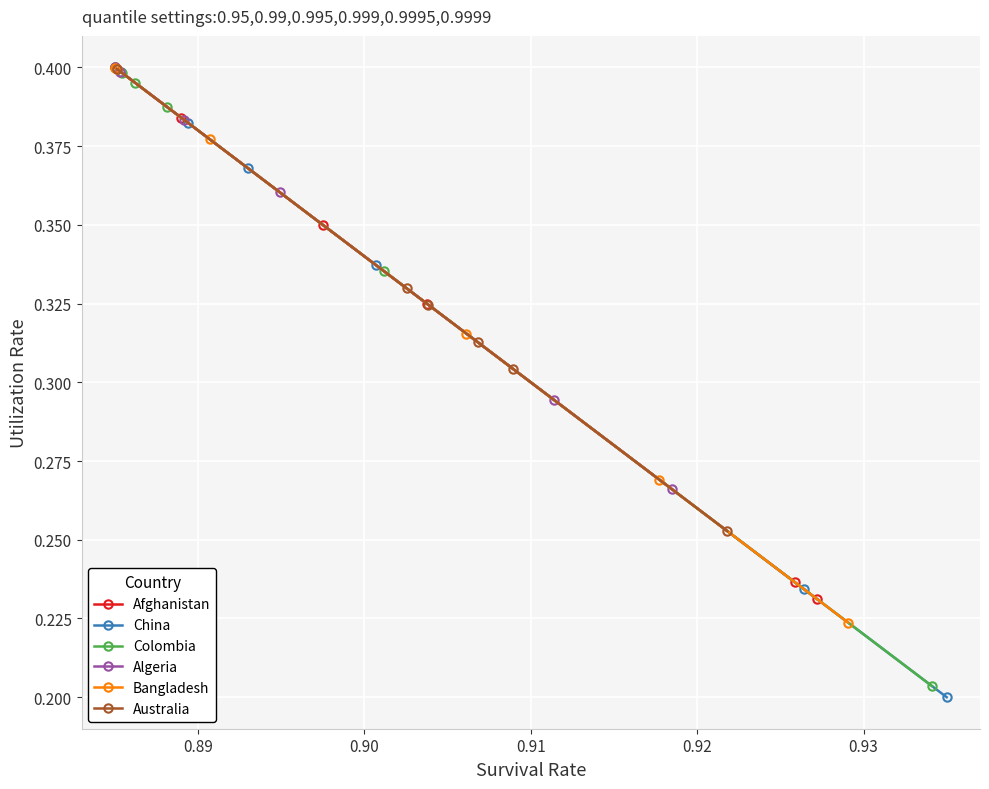

True or false: Australia has more than 0 interior local peaks.

False